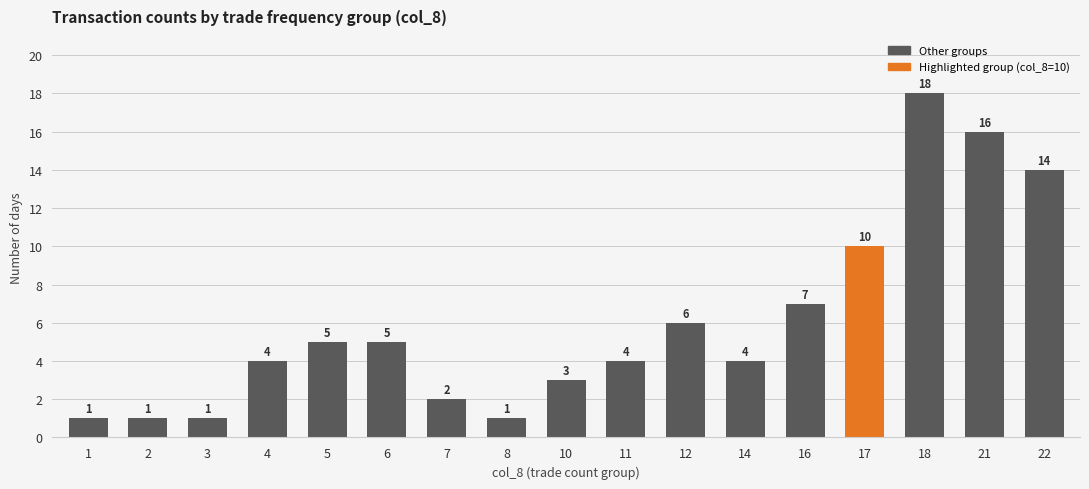

What is the maximum value shown in the chart?

18